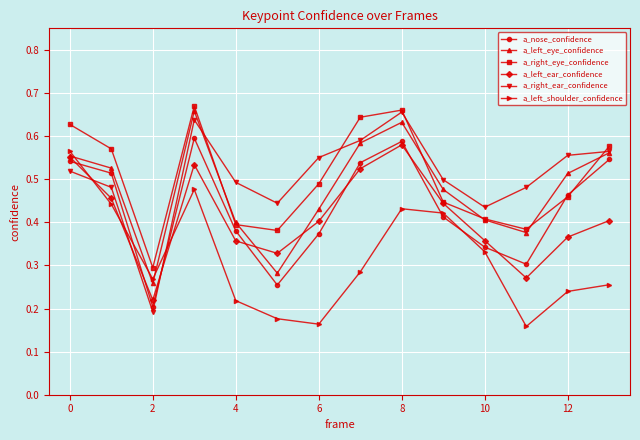

How many a_nose_confidence values are between 0 and 1?

14